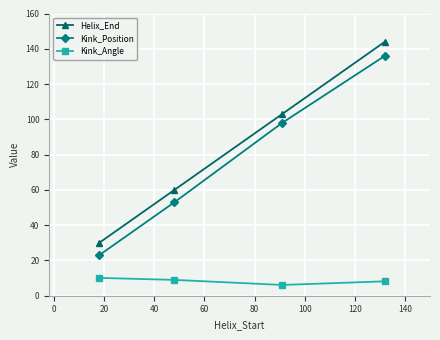

List the series in order of their peak value, highest first.

Helix_End, Kink_Position, Kink_Angle